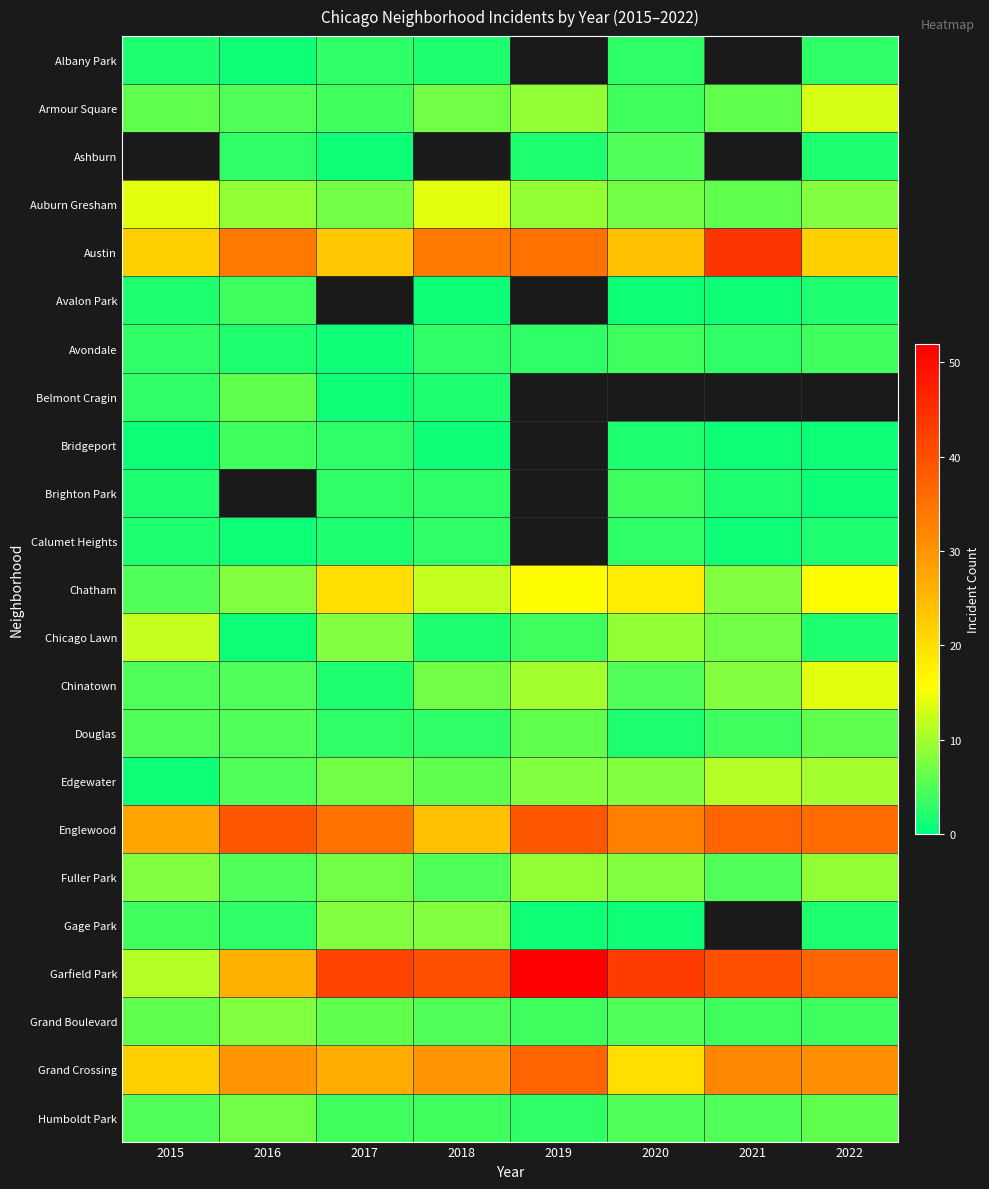

What is the approximate value of Fuller Park at 2017?

7.0